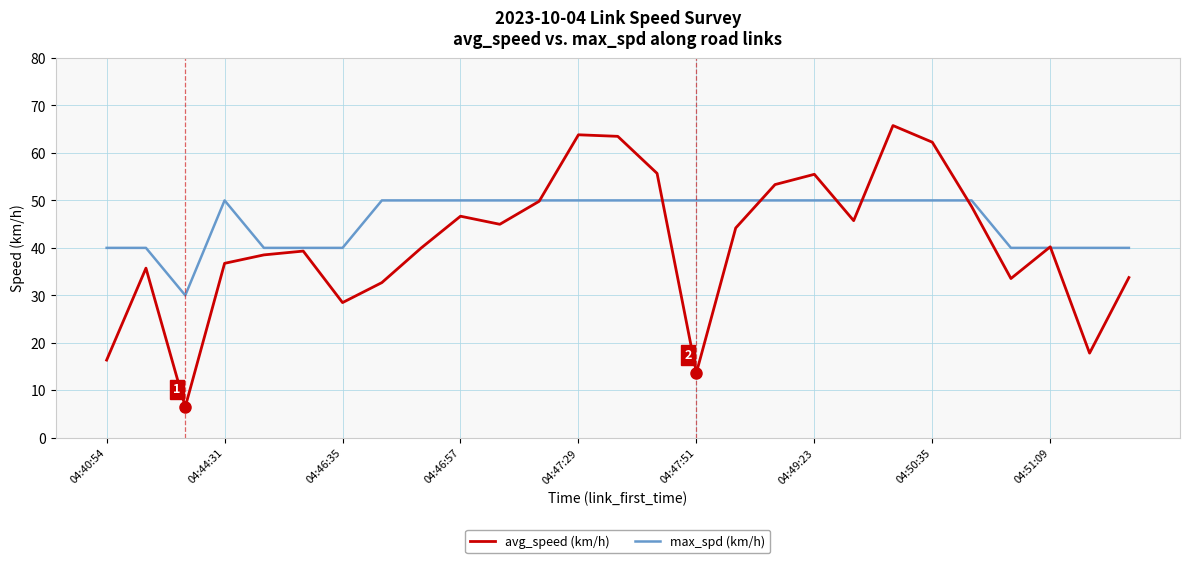

What is the maximum value shown in the chart?

65.8